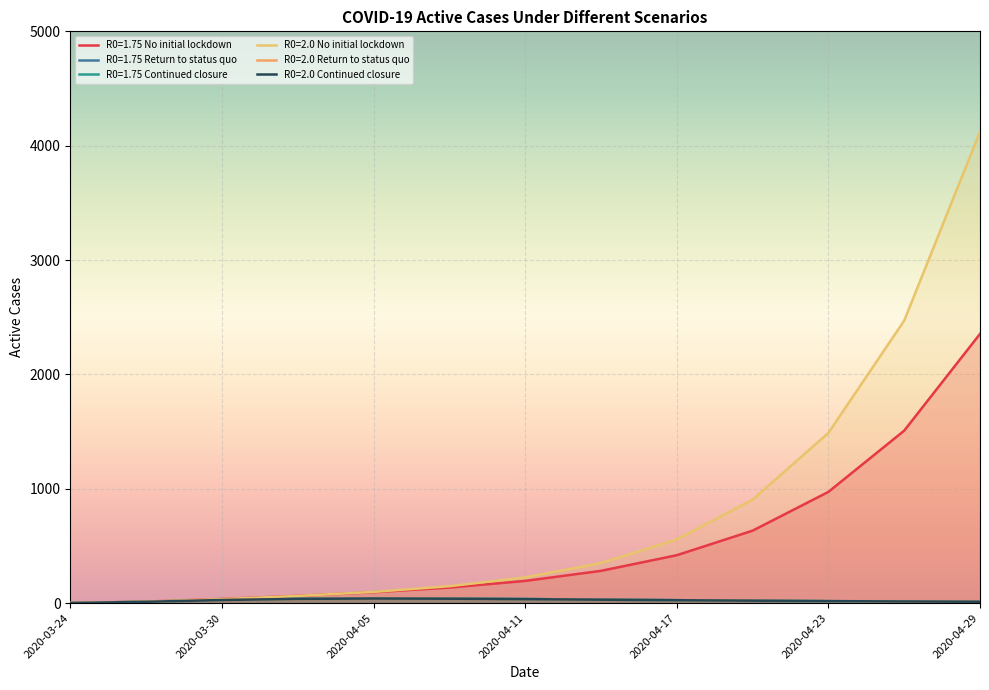

Which series changed the most between 2020-04-05 and 2020-04-17?

R0=2.0 No initial lockdown